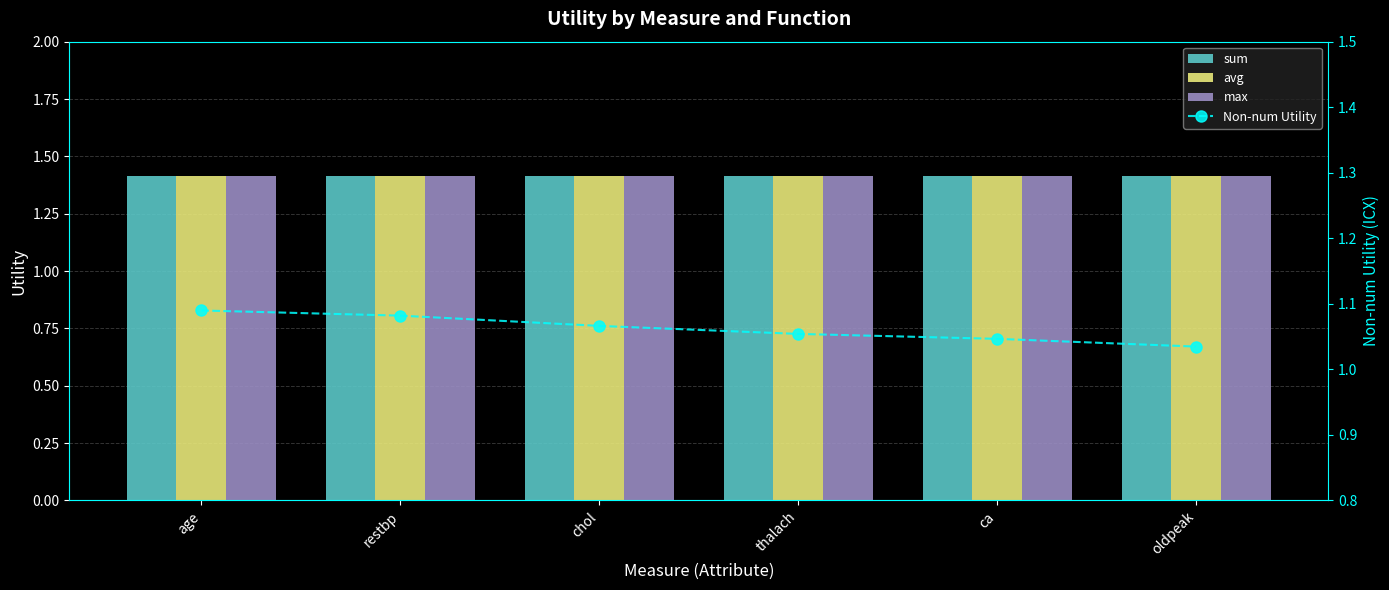

Reading left to right, what are all the values shown in this chart?

sum: 1.4	1.4	1.4	1.4	1.4	1.4
avg: 1.4	1.4	1.4	1.4	1.4	1.4
max: 1.4	1.4	1.4	1.4	1.4	1.4
Non-num Utility: 1.1	1.1	1.1	1.1	1.0	1.0